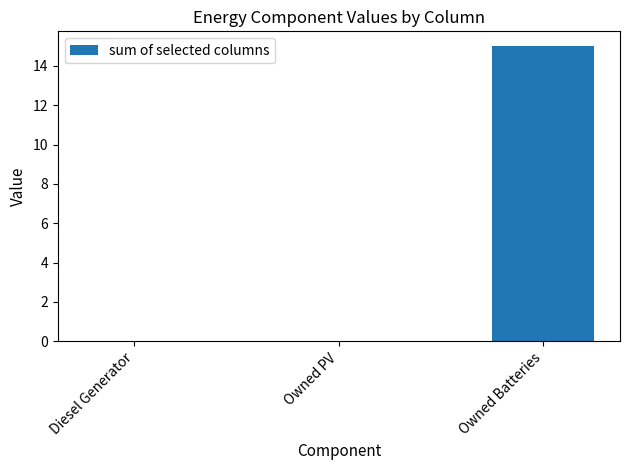

Which label corresponds to the largest value in the chart?

Owned Batteries